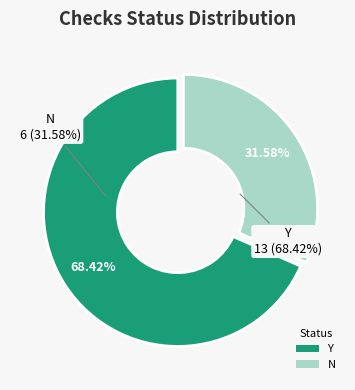

To the nearest percent, what percentage of the pie is N?

32%